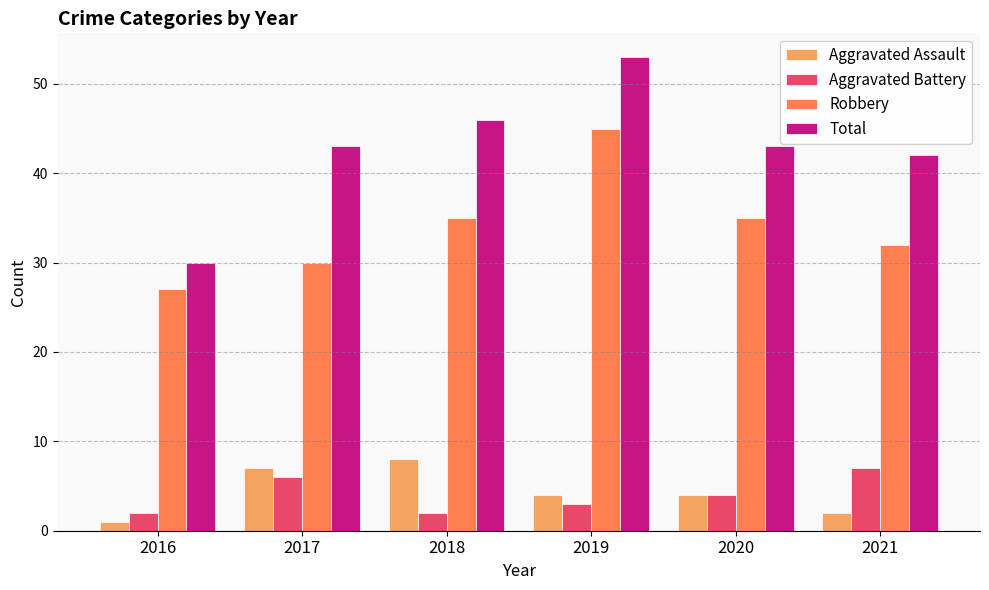

What is the difference between the highest and lowest values at 2018?

44